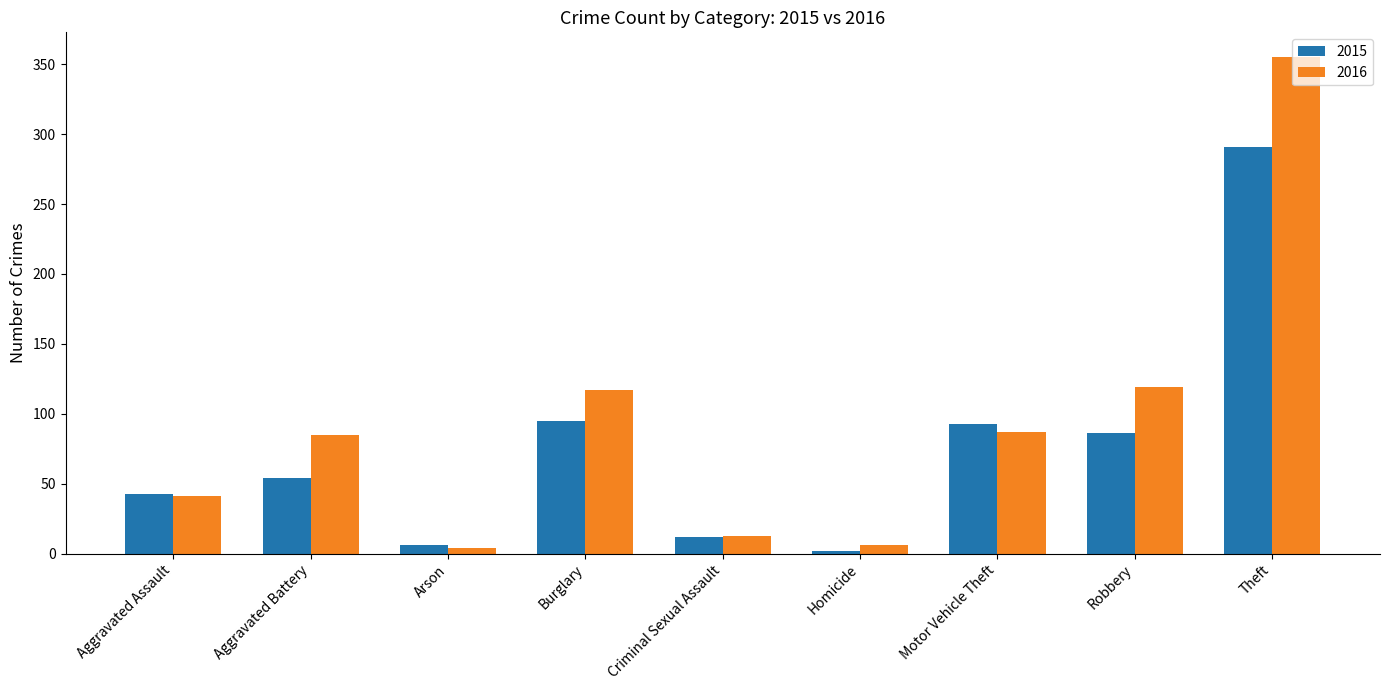

What is the value of the 2015 bar at the 4th from the left?

95